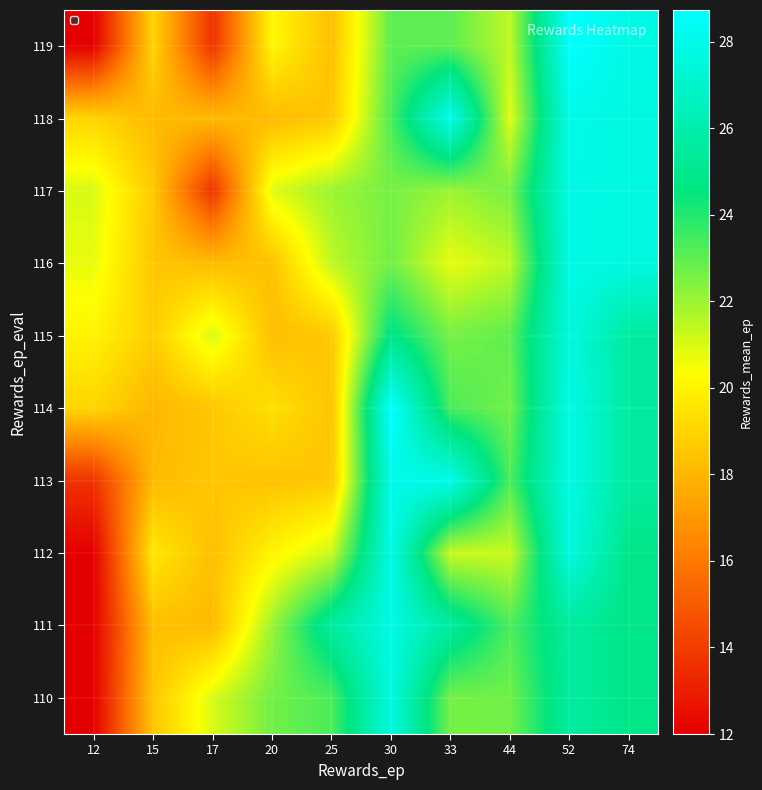

Reading right to left, list all the values displayed in this chart.

110: 74=24.8	52=25.6	44=22.7	33=22.6	30=27.7	25=23.3	20=22.7	17=21.0	15=18.5	12=12.0
111: 74=24.8	52=25.6	44=23.3	33=25.6	30=27.8	25=25.6	20=22.0	17=18.1	15=18.3	12=12.0
112: 74=24.8	52=27.7	44=21.2	33=21.2	30=27.9	25=21.2	20=20.0	17=18.3	15=19.6	12=12.0
113: 74=25.6	52=27.8	44=23.3	33=28.0	30=28.0	25=18.6	20=18.4	17=18.6	15=18.1	12=13.7
114: 74=25.6	52=27.9	44=22.7	33=23.3	30=28.7	25=18.4	20=19.4	17=18.5	15=18.0	12=19.0
115: 74=25.6	52=27.7	44=23.0	33=22.6	30=24.8	25=18.6	20=18.3	17=21.0	15=18.8	12=20.0
116: 74=27.7	52=27.8	44=21.4	33=20.7	30=22.7	25=21.4	20=18.4	17=18.2	15=18.5	12=20.7
117: 74=27.7	52=27.9	44=22.6	33=22.0	30=22.6	25=22.0	20=20.9	17=13.7	15=18.6	12=21.0
118: 74=27.7	52=28.0	44=20.9	33=28.0	30=23.3	25=18.6	20=18.1	17=18.1	15=18.1	12=19.0
119: 74=27.8	52=28.7	44=21.4	33=23.0	30=23.0	25=18.3	20=20.1	17=13.7	15=19.0	12=12.0